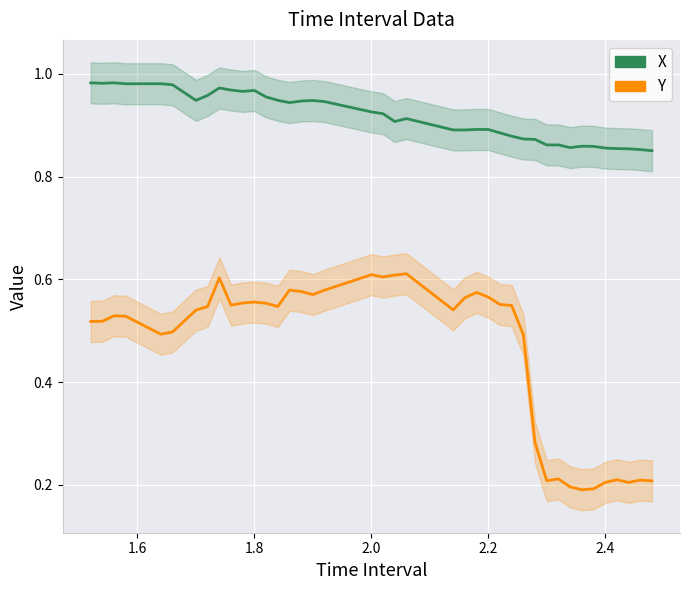

Reading right to left, extract all data points from this chart.

X: 0.9	0.9	0.9	0.9	0.9	0.9	0.9	0.9	0.9	0.9	0.9	0.9	0.9	0.9	0.9	0.9	0.9	0.9	0.9	0.9	0.9	0.9	0.9	0.9	0.9	0.9	0.9	1.0	1.0	1.0	1.0	1.0	1.0	0.9	1.0	1.0	1.0	1.0	1.0	1.0
Y: 0.2	0.2	0.2	0.2	0.2	0.2	0.2	0.2	0.2	0.2	0.3	0.5	0.5	0.6	0.6	0.6	0.6	0.5	0.6	0.6	0.6	0.6	0.6	0.6	0.6	0.6	0.5	0.6	0.6	0.6	0.5	0.6	0.5	0.5	0.5	0.5	0.5	0.5	0.5	0.5